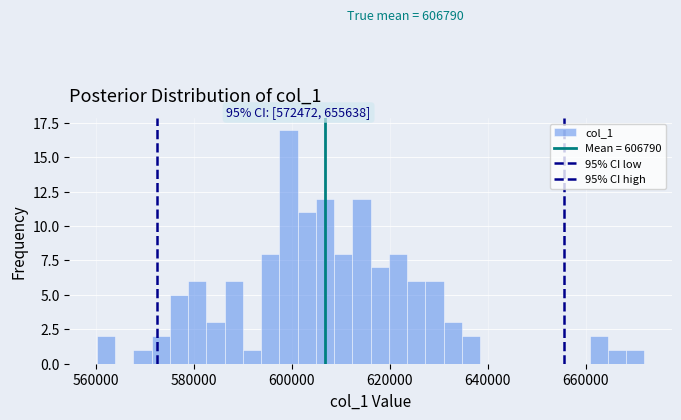

Read against the x-axis, roughly where is the centre of the tallest bar?

600000